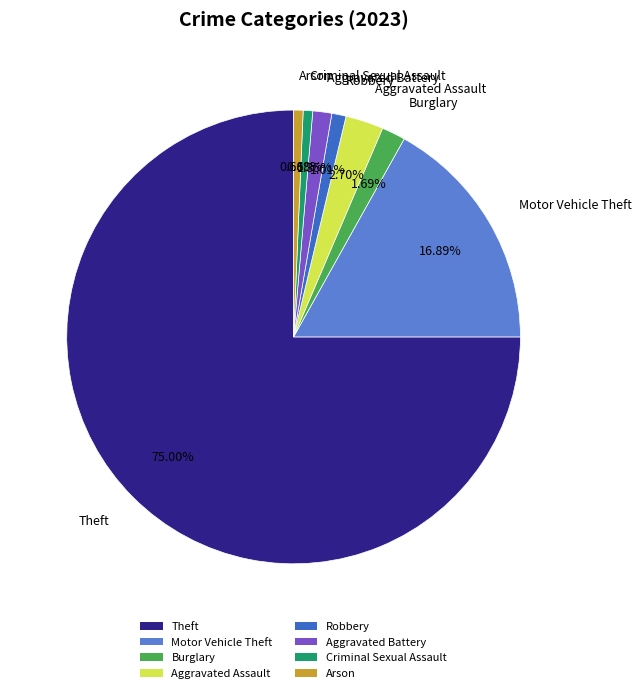

To the nearest percent, what percentage of the pie is Arson?

1%